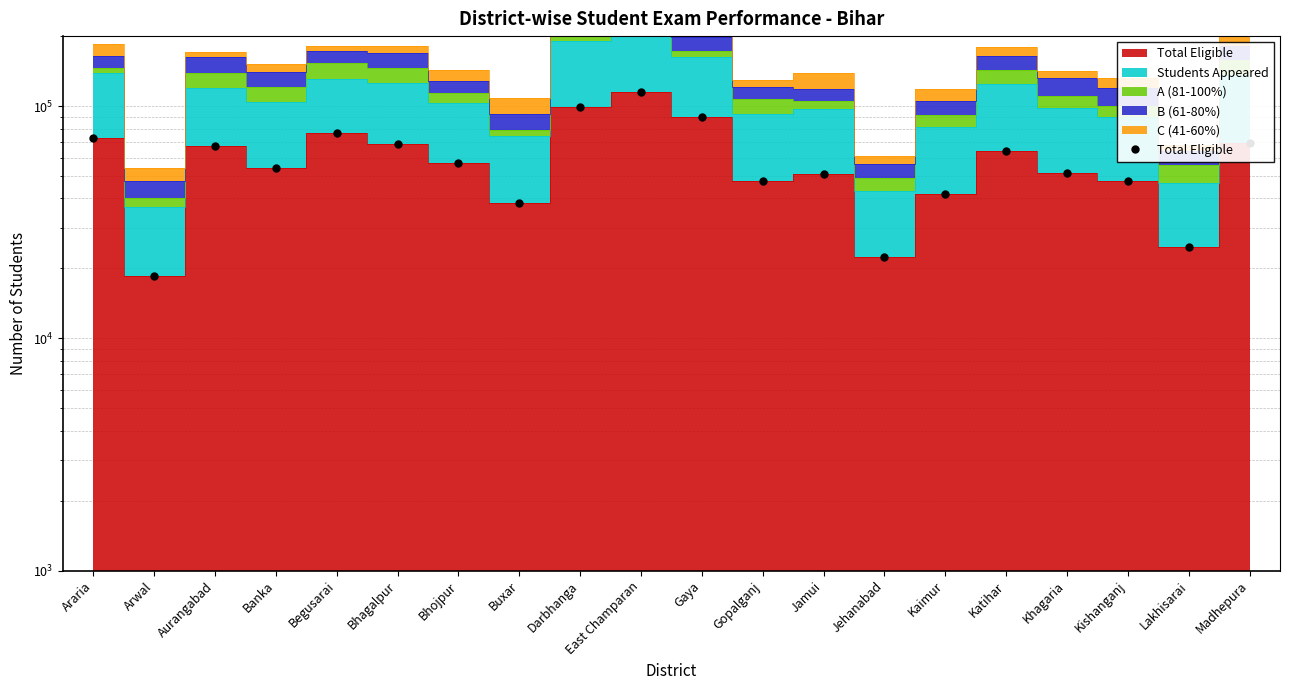

Where is the first local maximum?

Aurangabad